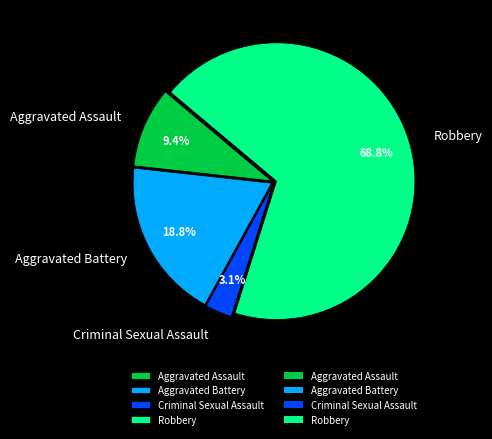

Which has a higher value, Robbery or Aggravated Assault?

Robbery